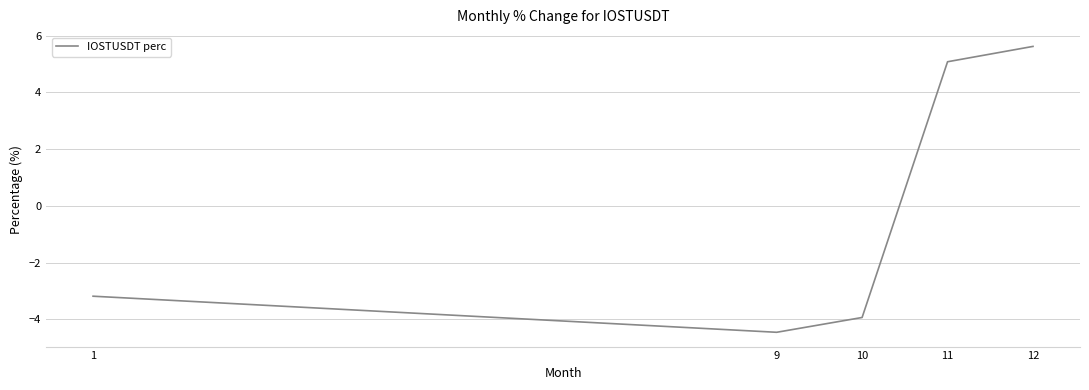

Rank the categories by value from highest to lowest.

12, 11, 1, 10, 9